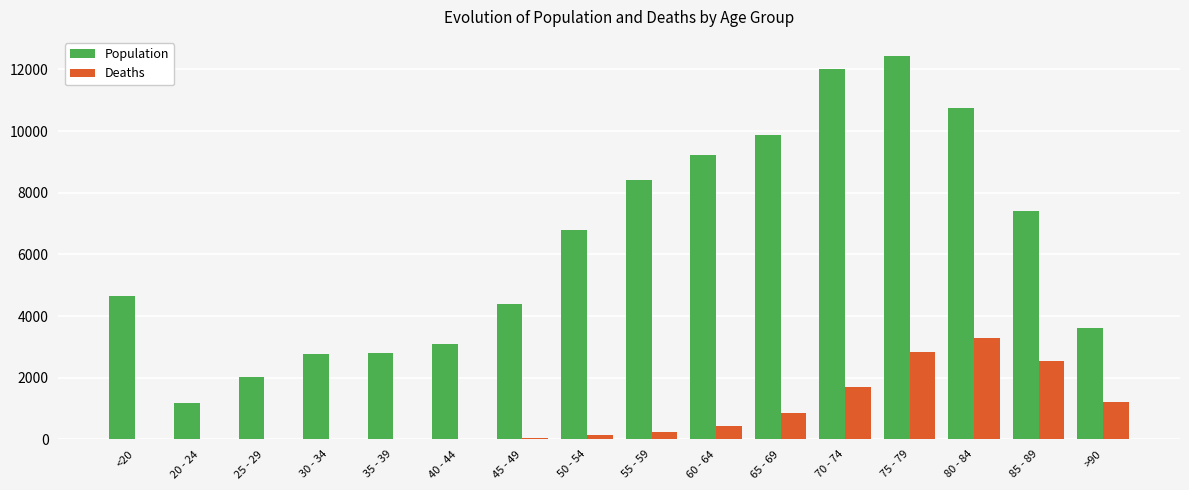

What is the sum of all Deaths values?

13343